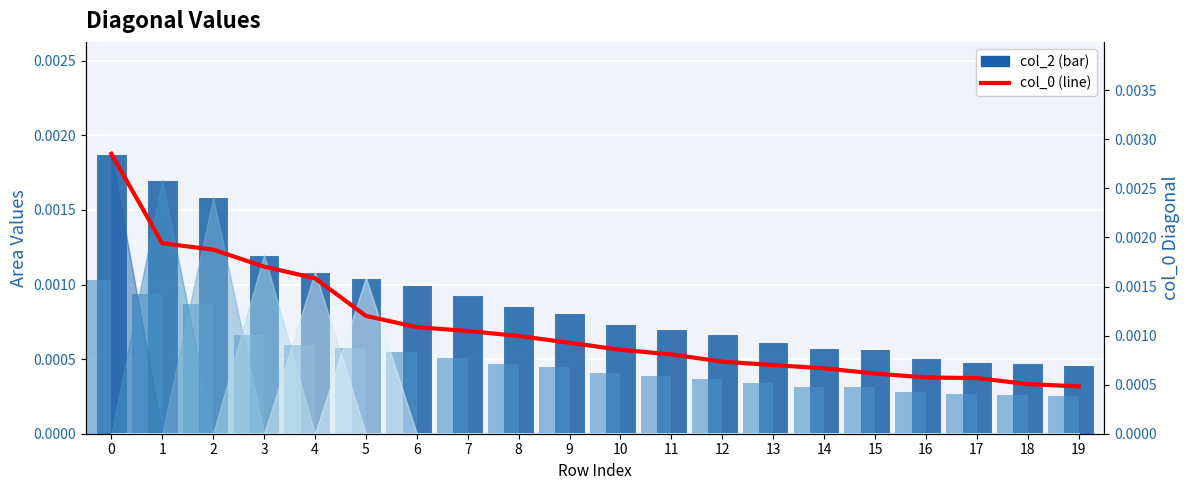

The value of col_0 (line) at 2 is 0.0. True or false?

False